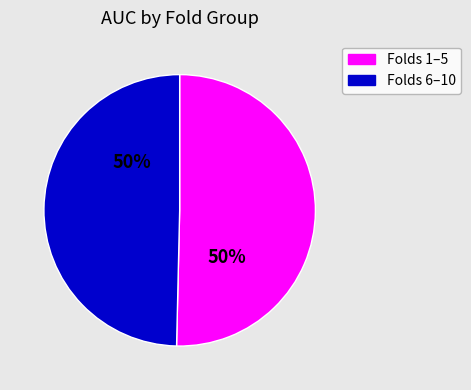

How many segments does this pie chart have?

2